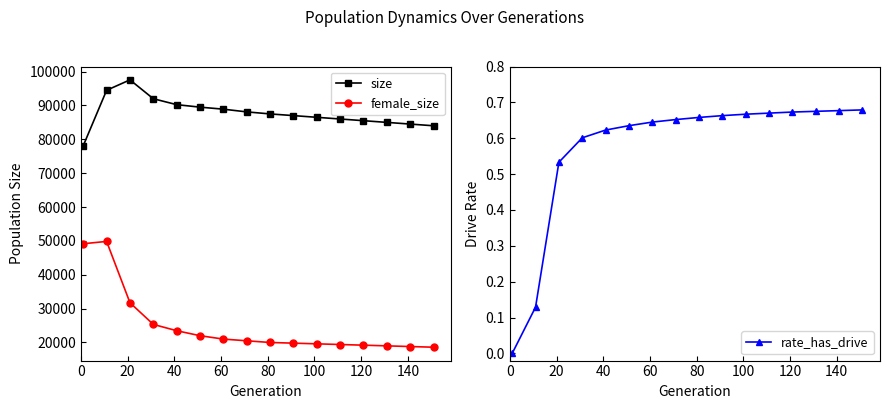

True or false: female_size and size intersect in this chart.

False